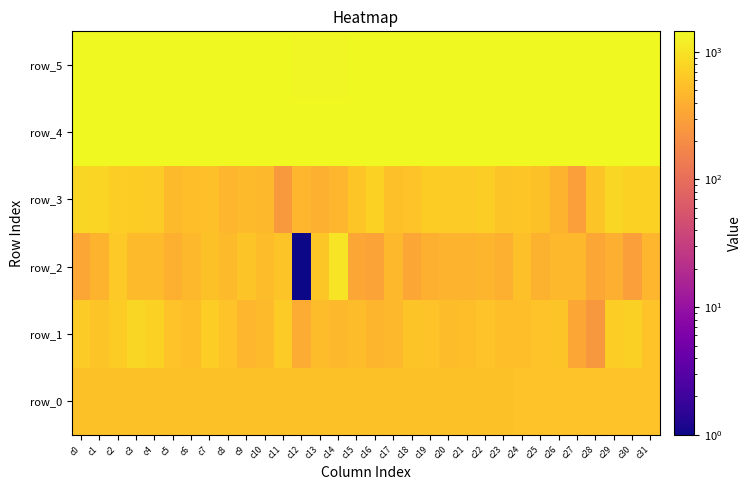

Reading right to left, transcribe all the data shown in this chart.

row_0: 566.3	566.3	566.2	566.2	566.1	566.1	566.0	566.0	565.9	565.9	565.8	565.8	565.8	565.7	565.6	565.6	565.5	565.5	565.4	565.4	565.4	565.3	565.3	565.2	565.2	565.1	565.1	565.1	565.0	564.9	564.9	564.9
row_1: 568.0	729.0	698.0	253.0	347.0	599.0	574.0	531.0	528.0	572.0	527.0	510.0	576.0	594.0	464.0	448.0	511.0	469.0	506.0	377.0	653.0	501.0	454.0	582.0	697.0	528.0	570.0	737.0	799.0	682.0	586.0	665.0
row_2: 460.0	292.0	394.0	349.0	475.0	467.0	423.0	536.0	410.0	447.0	427.0	431.0	409.0	336.0	481.0	314.0	346.0	1024.0	623.0	1.0	591.0	509.0	596.0	500.0	558.0	480.0	410.0	497.0	492.0	635.0	438.0	349.0
row_3: 750.0	752.0	805.0	588.0	294.0	438.0	554.0	610.0	591.0	710.0	656.0	669.0	682.0	582.0	547.0	735.0	611.0	456.0	414.0	462.0	256.0	476.0	498.0	459.0	541.0	522.0	491.0	661.0	672.0	706.0	791.0	802.0
row_4: 1441.0	1439.0	1443.0	1441.0	1444.0	1438.0	1441.0	1438.0	1436.0	1438.0	1441.0	1439.0	1438.0	1436.0	1436.0	1436.0	1446.0	1443.0	1444.0	1433.0	1437.0	1440.0	1439.0	1432.0	1439.0	1435.0	1436.0	1436.0	1444.0	1440.0	1426.0	1439.0
row_5: 1422.0	1421.0	1422.0	1420.0	1419.0	1422.0	1418.0	1420.0	1421.0	1415.0	1424.0	1423.0	1421.0	1422.0	1409.0	1418.0	1413.0	1388.0	1380.0	1383.0	1415.0	1422.0	1421.0	1415.0	1424.0	1422.0	1419.0	1411.0	1421.0	1420.0	1420.0	1420.0